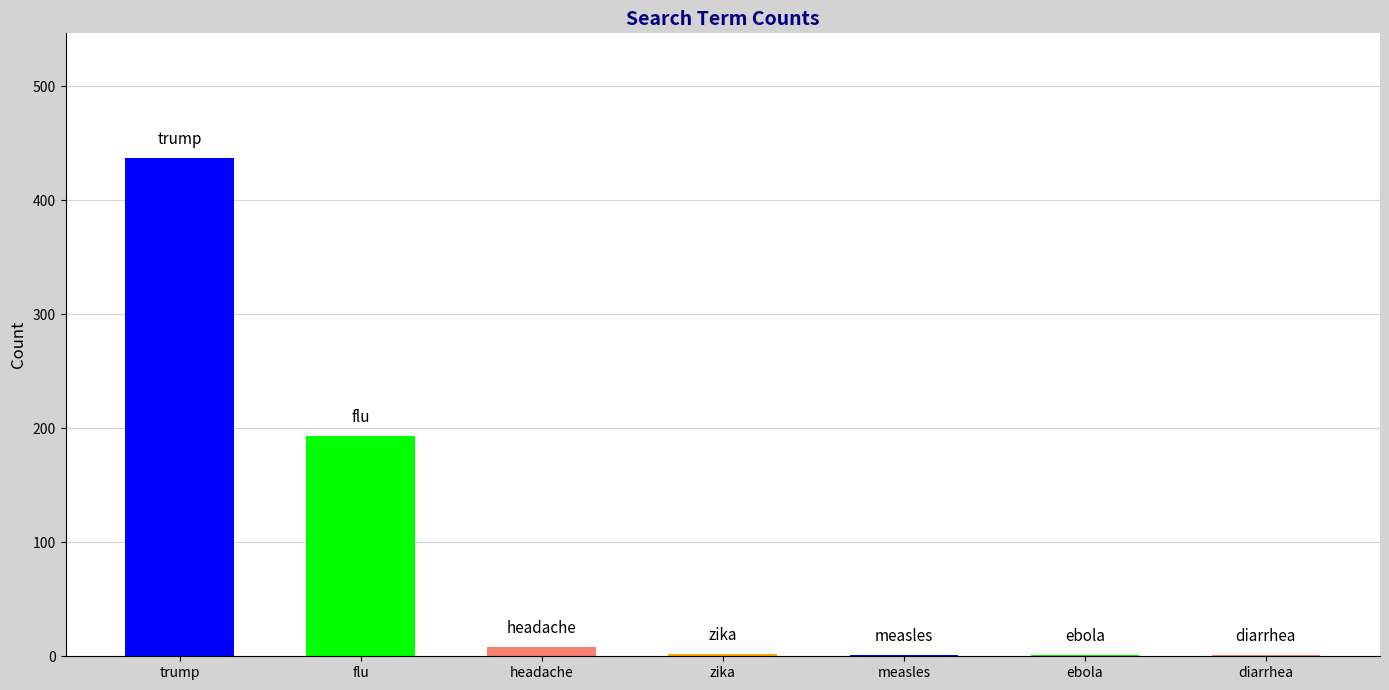

Approximately how many times larger is the value at headache compared to ebola?

8.0